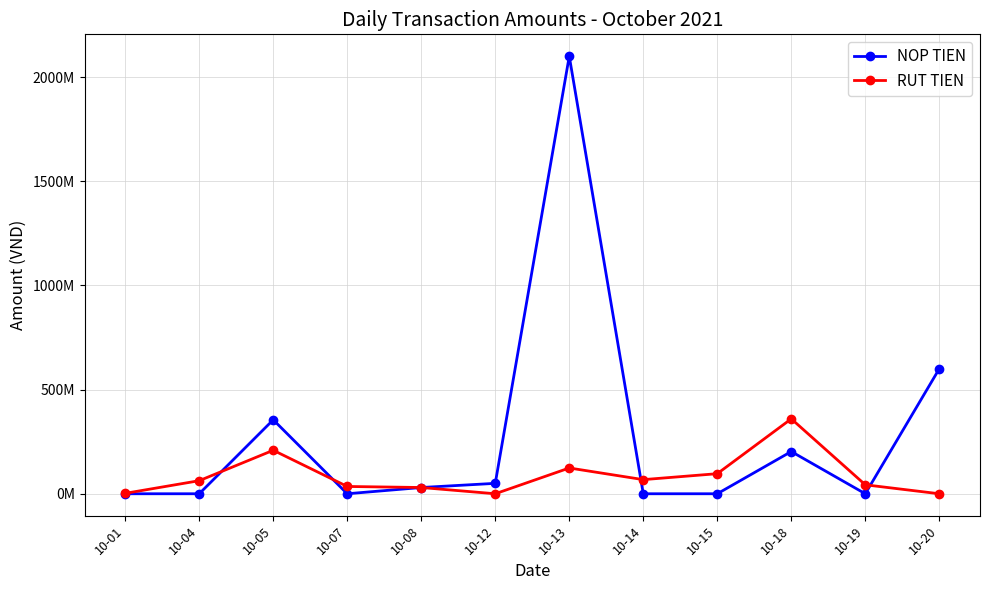

Rank the series by their maximum value, from lowest to highest.

RUT TIEN, NOP TIEN